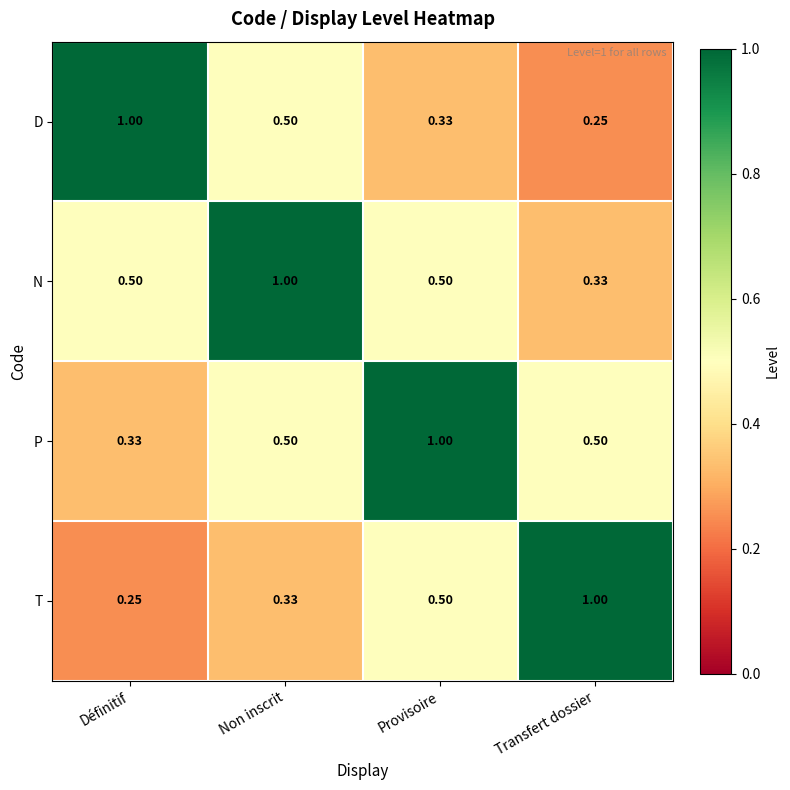

At Définitif, list the series in order from largest to smallest.

D, N, P, T